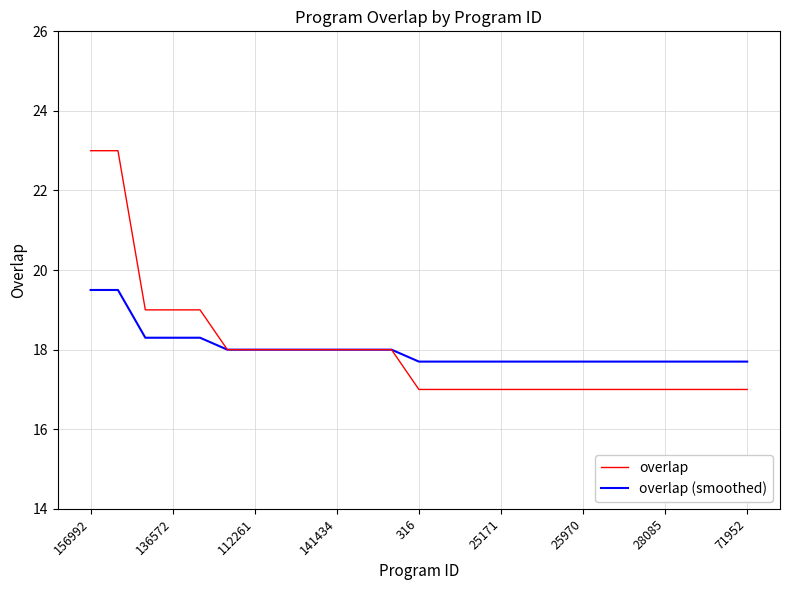

What is the highest value of the overlap series?

23.0